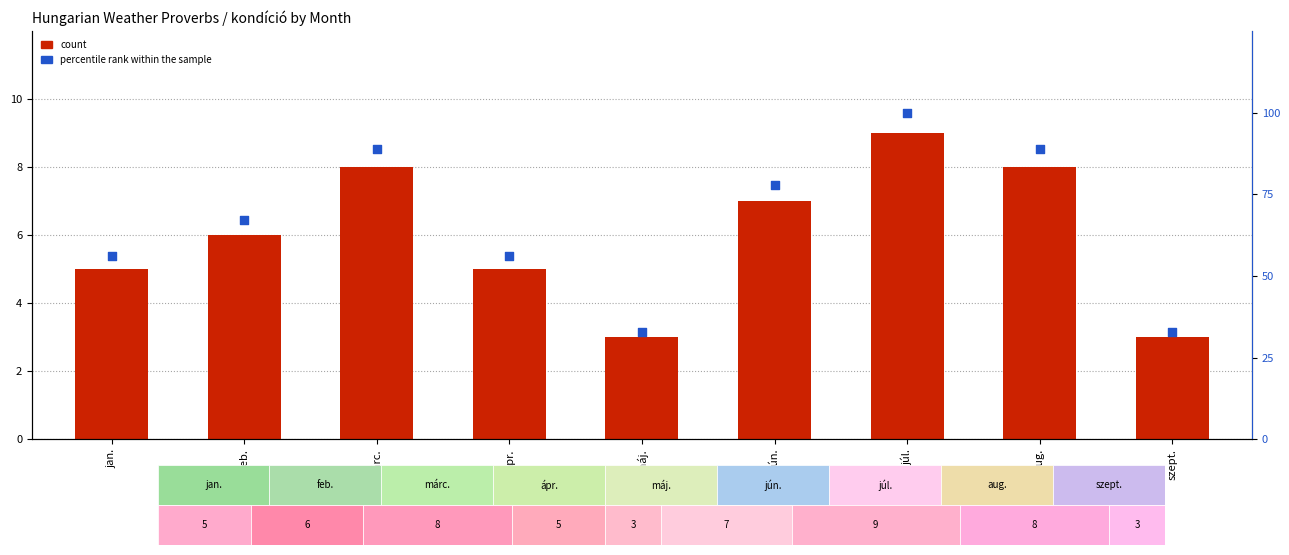

Is the value of percentile rank within the sample at júl. greater than the value of count at szept.?

Yes